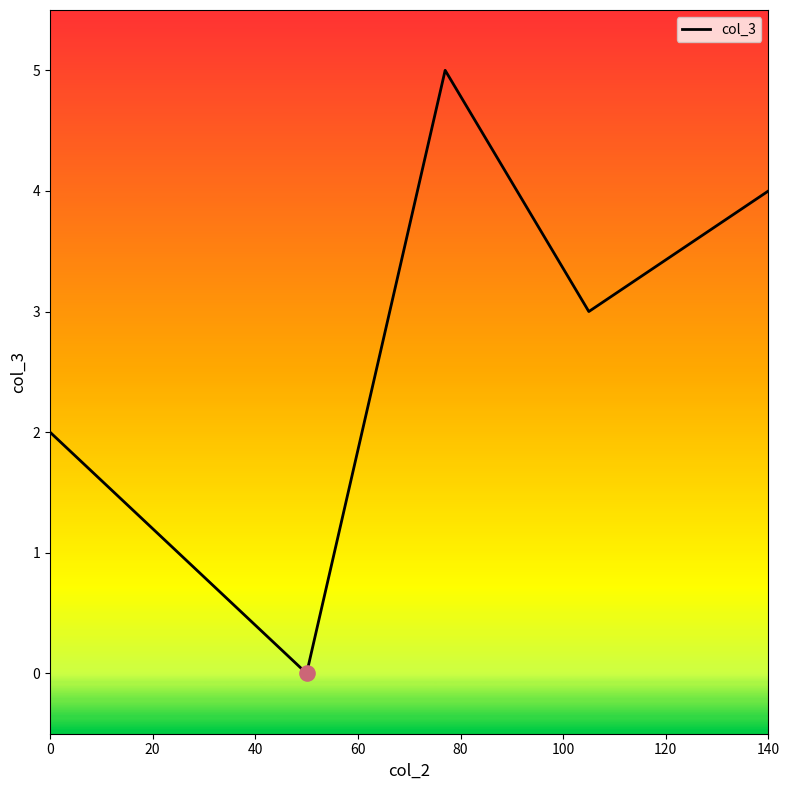

What is the greatest value displayed?

5